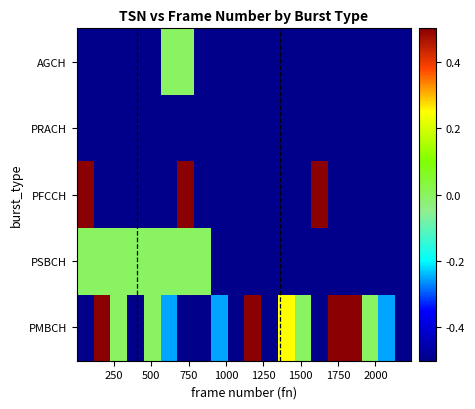

At how many categories does at least one series exceed 0?

8